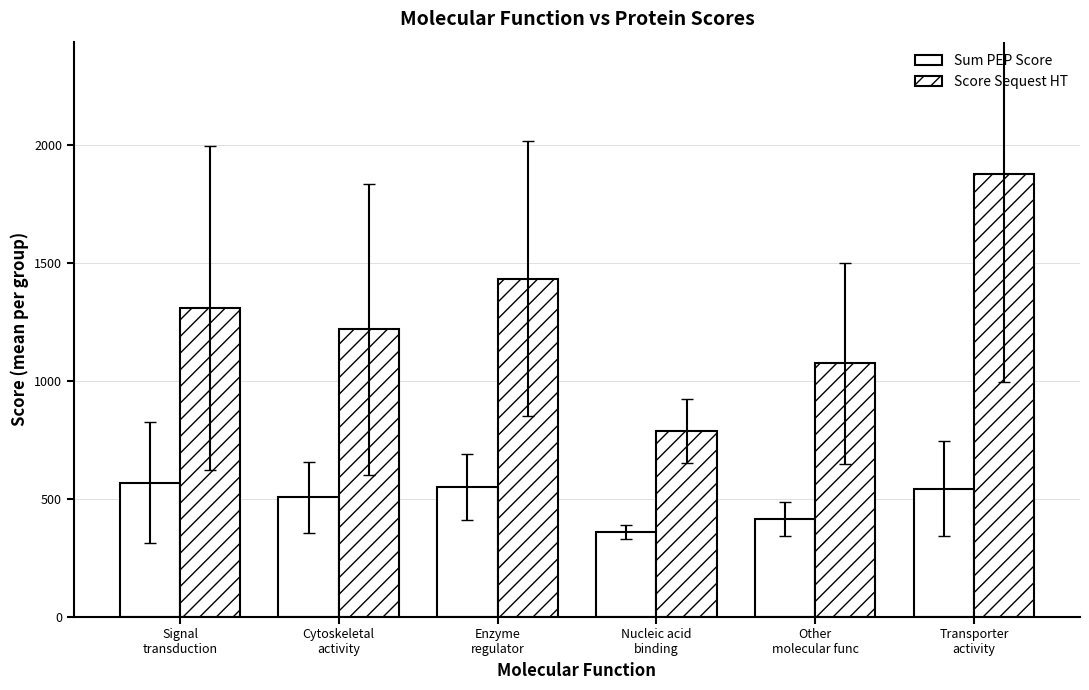

How many bars are there in each group?

2